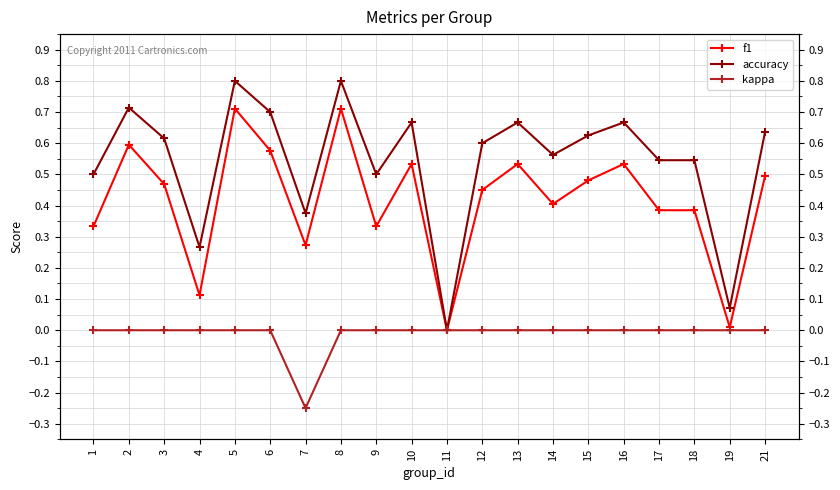

How many values in kappa are below zero?

1